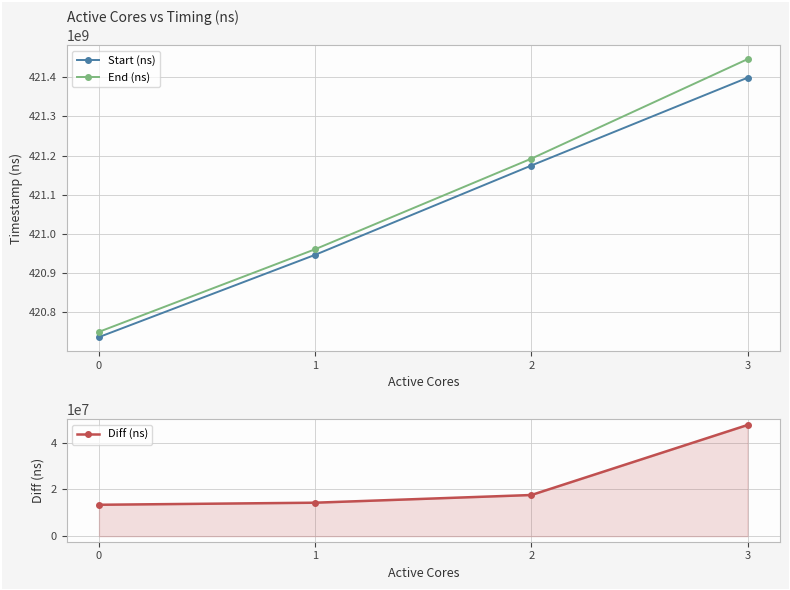

Between 1 and 2, which series saw the biggest shift?

End (ns)